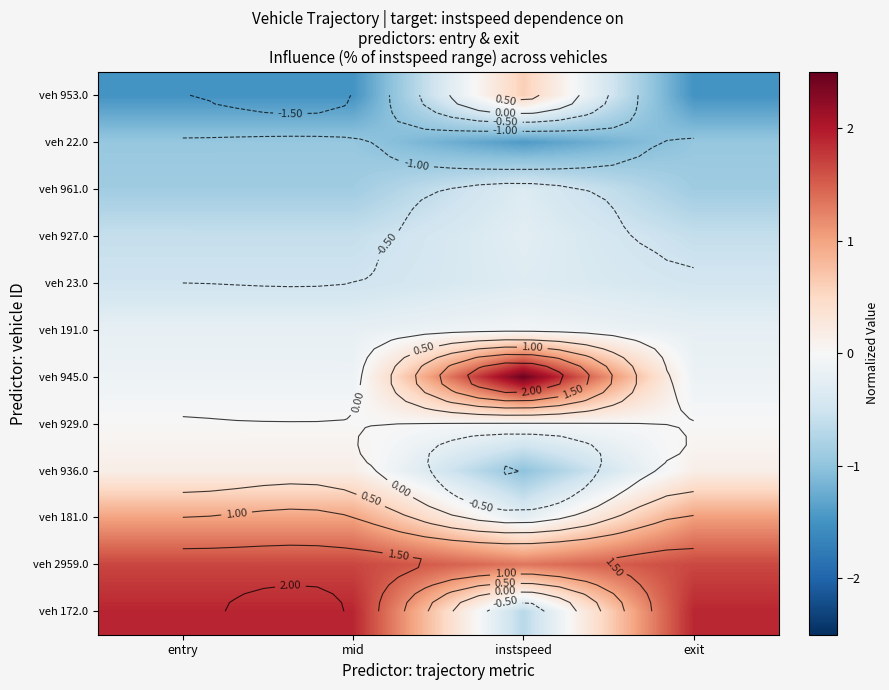

What is the spread (max minus min) of values at mid?

3.4